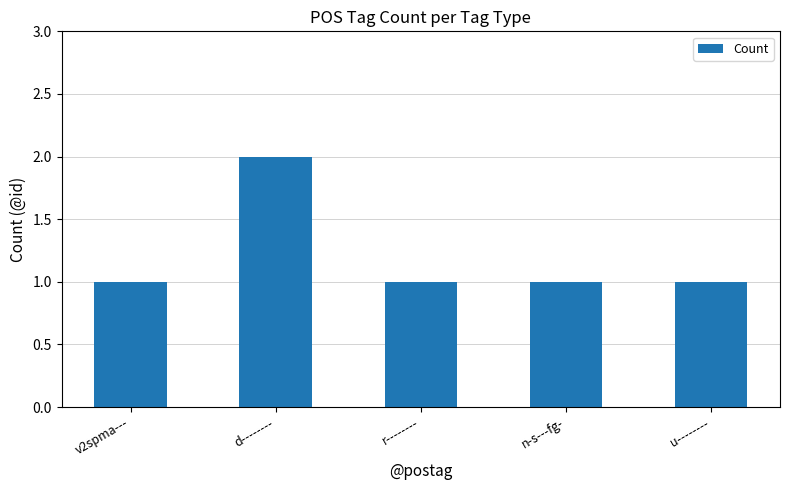

True or false: the data shows 0 at u--------.

False